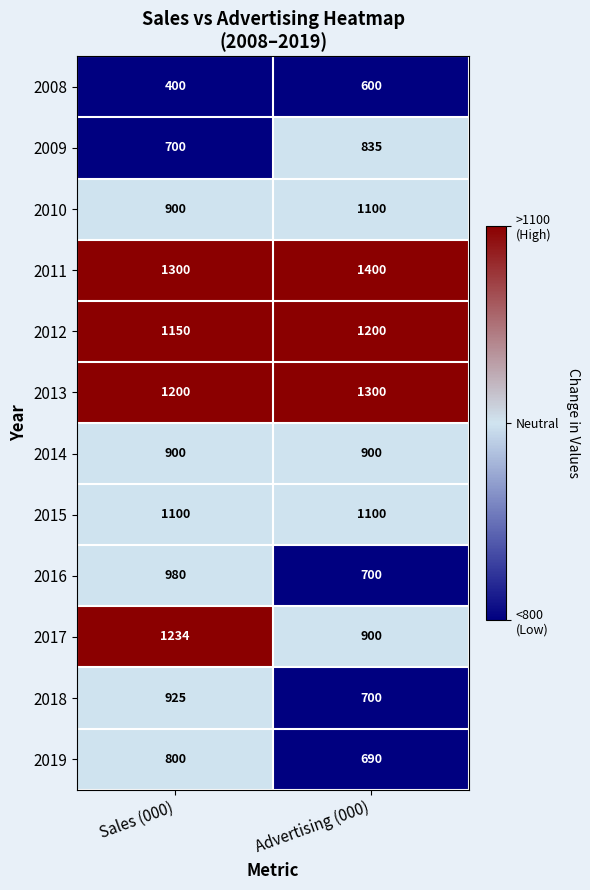

True or false: 2019 has a value of 982 at Advertising (000).

False